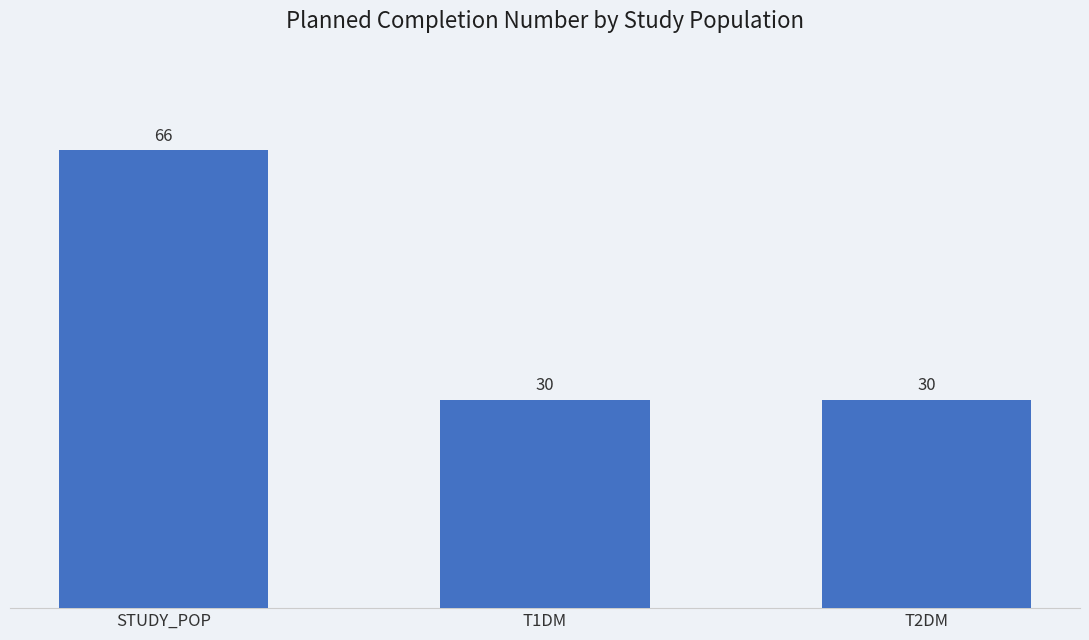

Which has a higher value, STUDY_POP or T2DM?

STUDY_POP